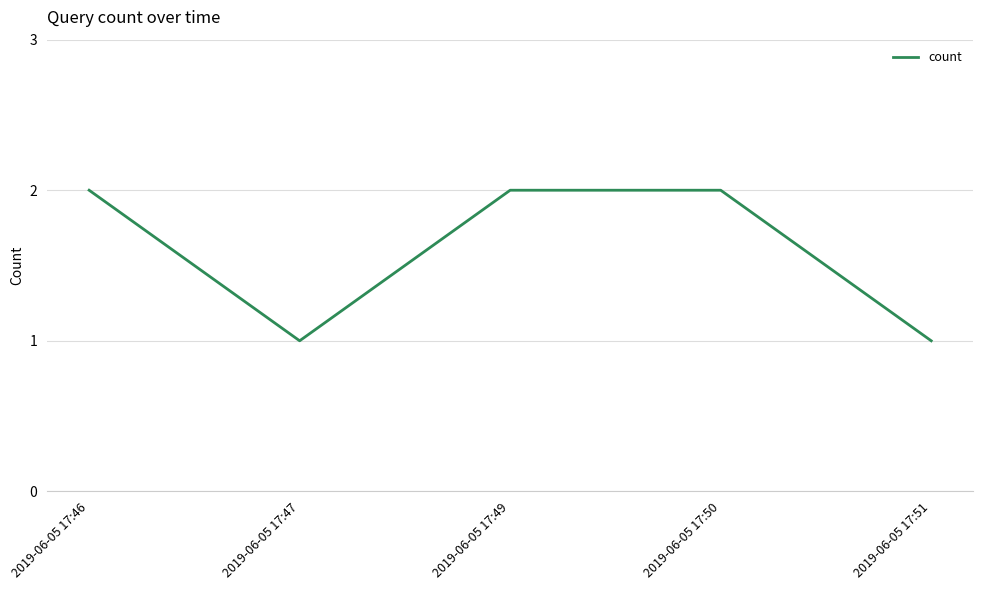

The chart shows a value of 1 at 2019-06-05 17:47. True or false?

True